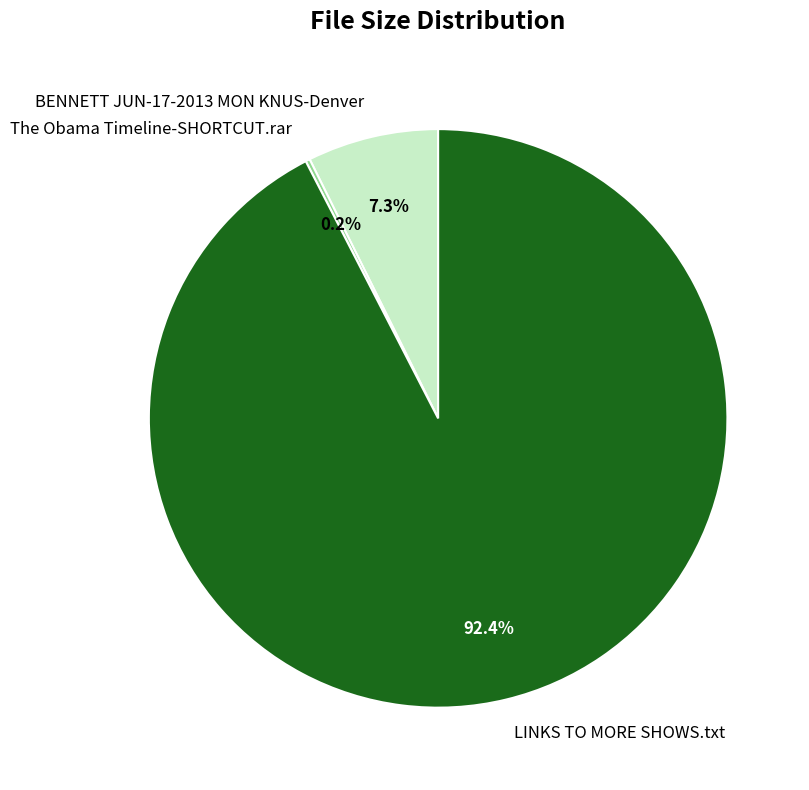

To the nearest percent, what percentage of the pie is BENNETT JUN-17-2013 MON KNUS-Denver?

7%